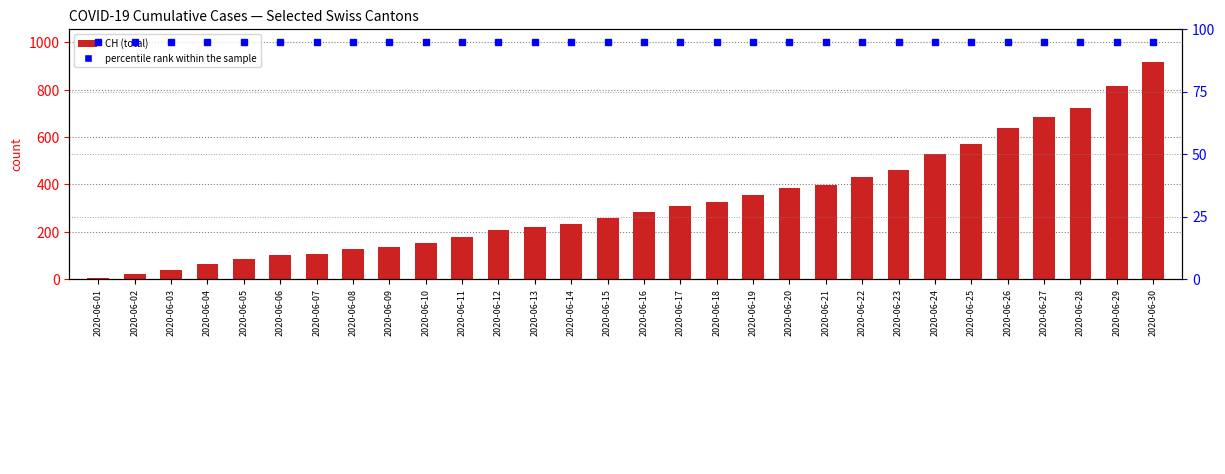

Which has a higher value, 2020-06-18 or 2020-06-28?

2020-06-28